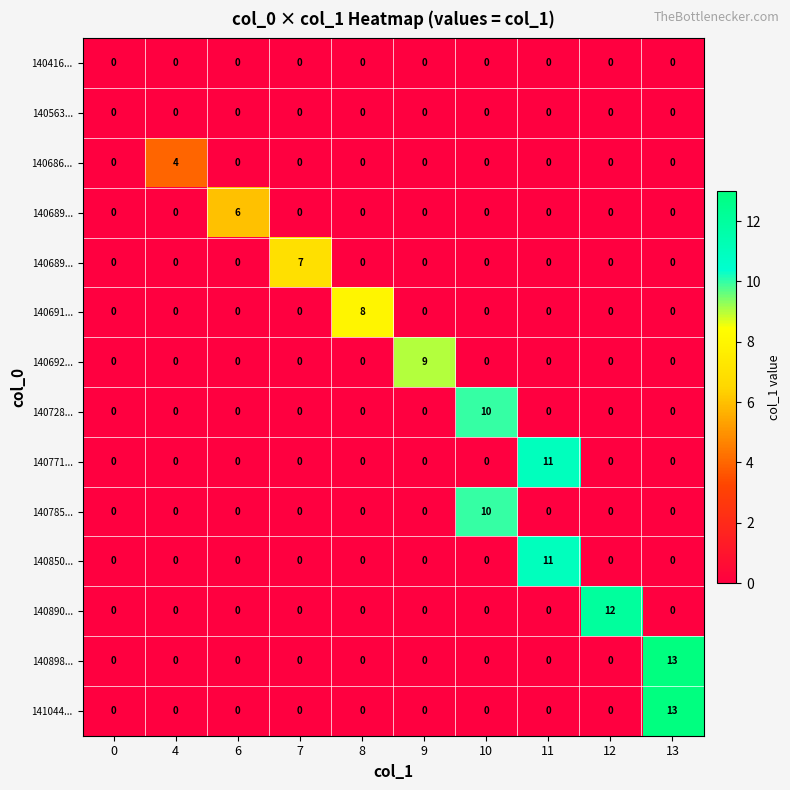

What is the maximum value shown in the chart?

13